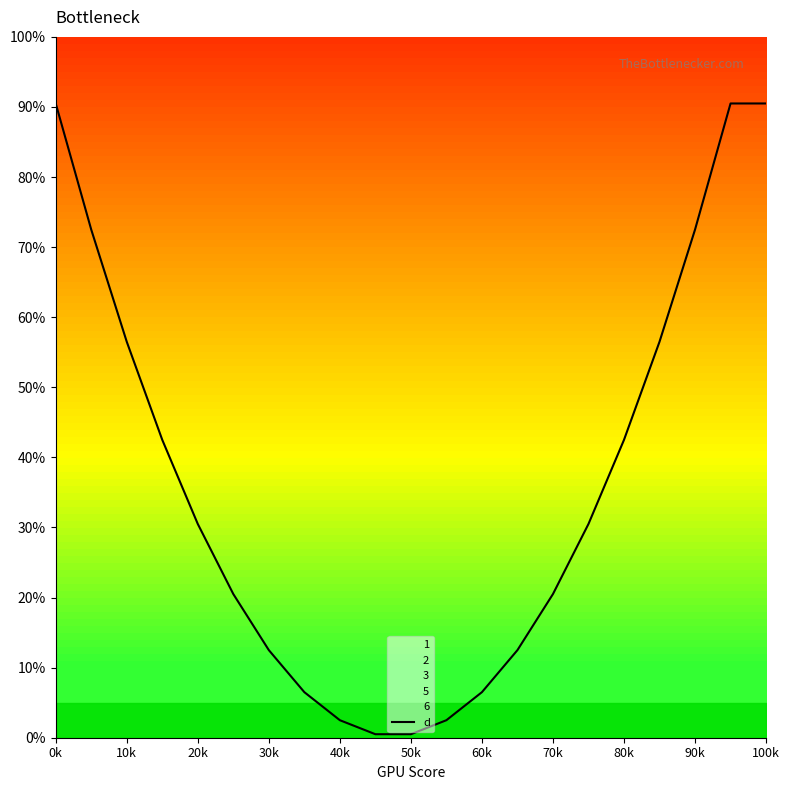

True or false: d has a value of 0.5 at 50k.

True